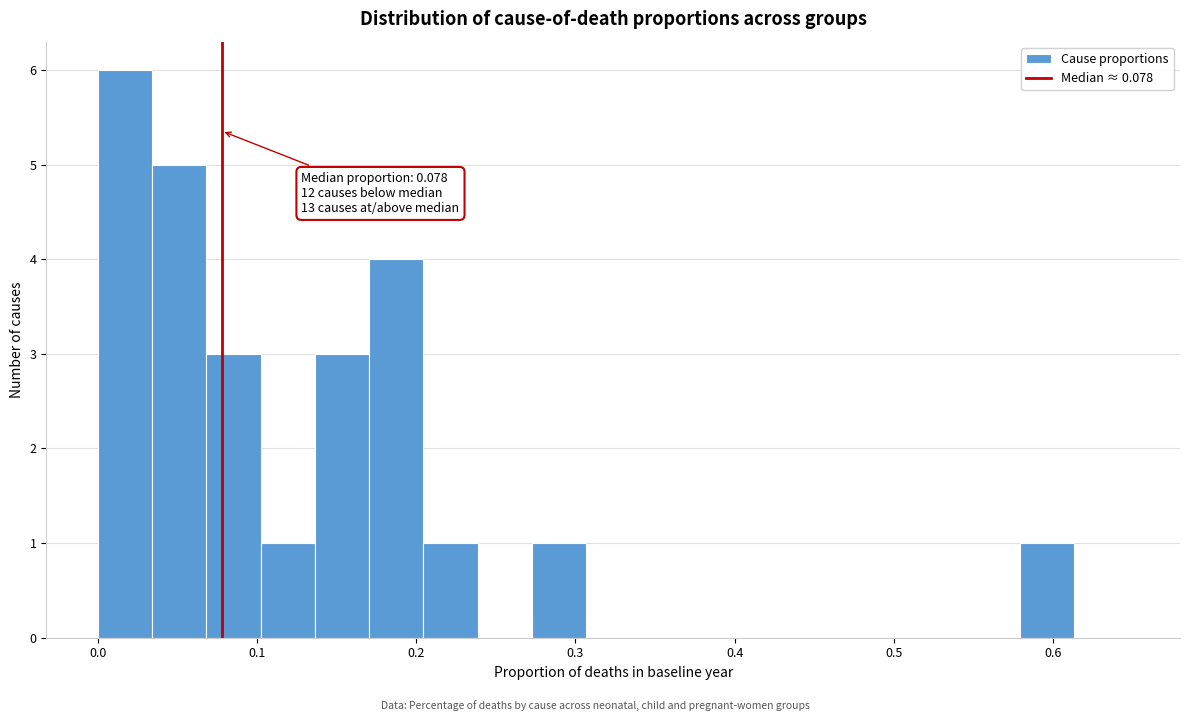

Around what value on the x-axis is the tallest bar? Give the approximate position of its centre, as read against the axis.

0.02